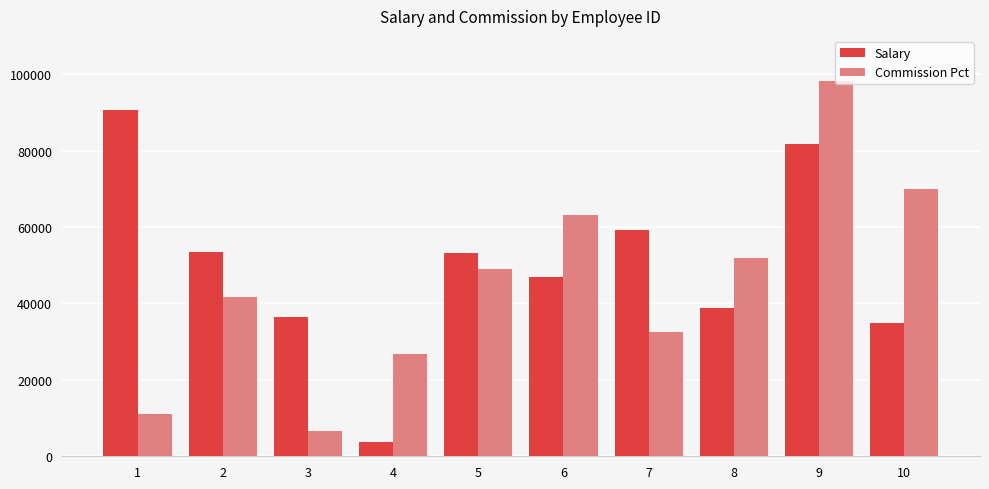

What is the spread (max minus min) of values at 8?

13102